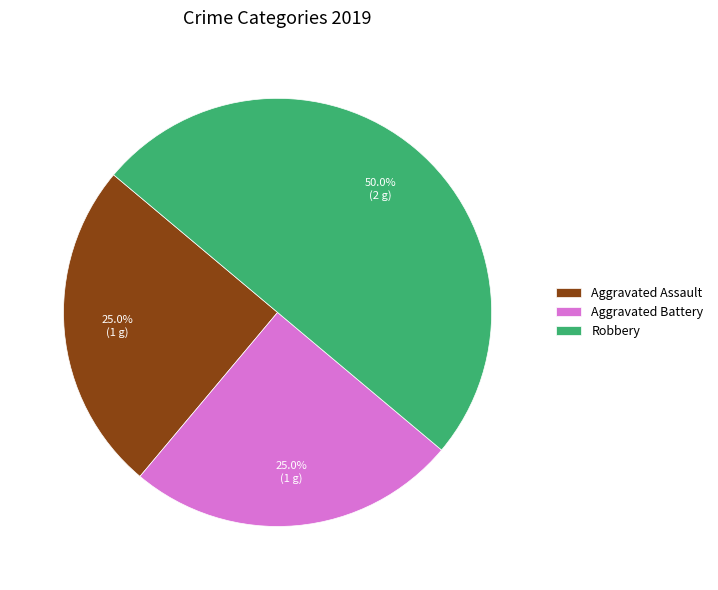

What is the ratio of the value at Aggravated Battery to the value at Aggravated Assault?

1.0